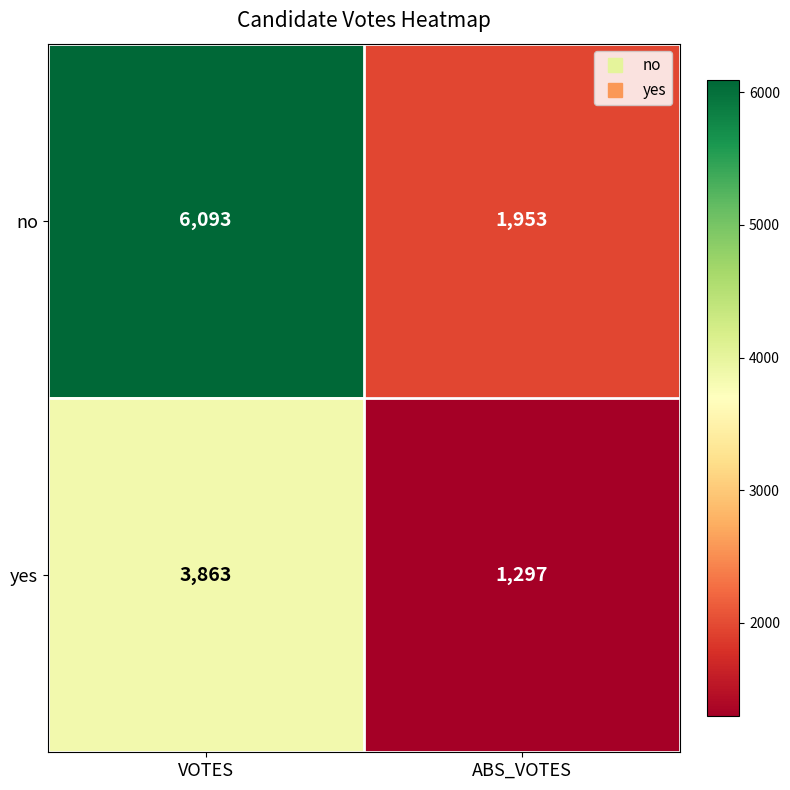

At VOTES, list the series in order from largest to smallest.

no, yes